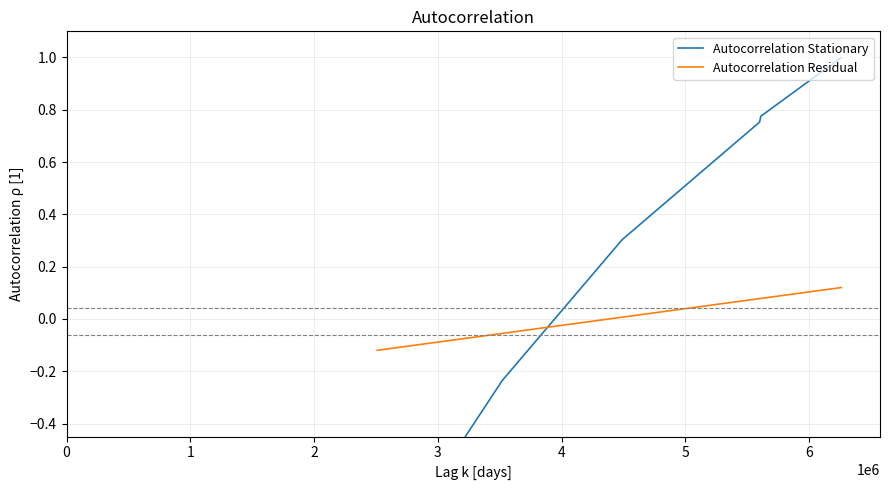

What is the smallest value displayed?

-1.0